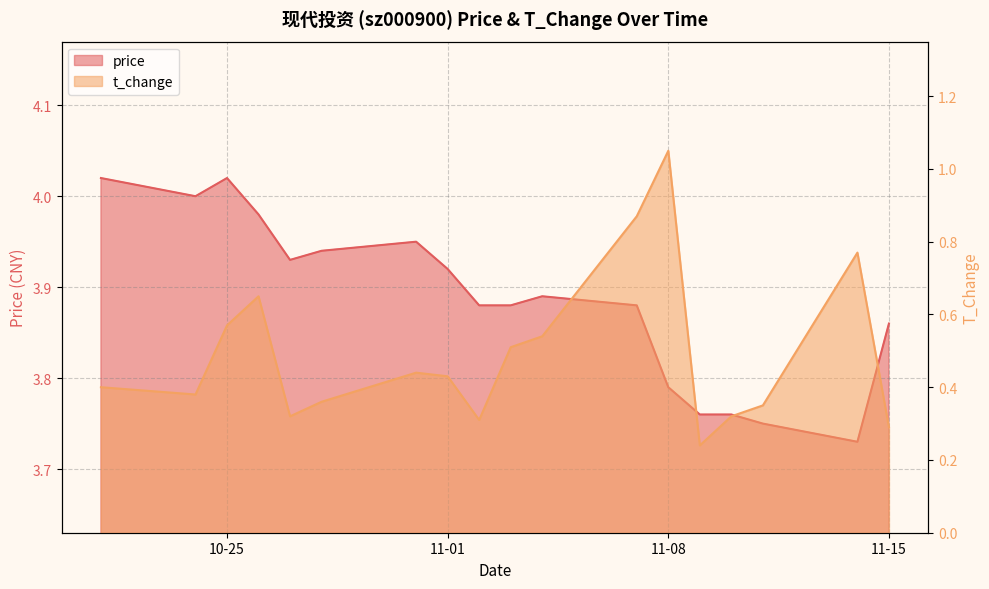

What is the average value of the t_change series?

0.5